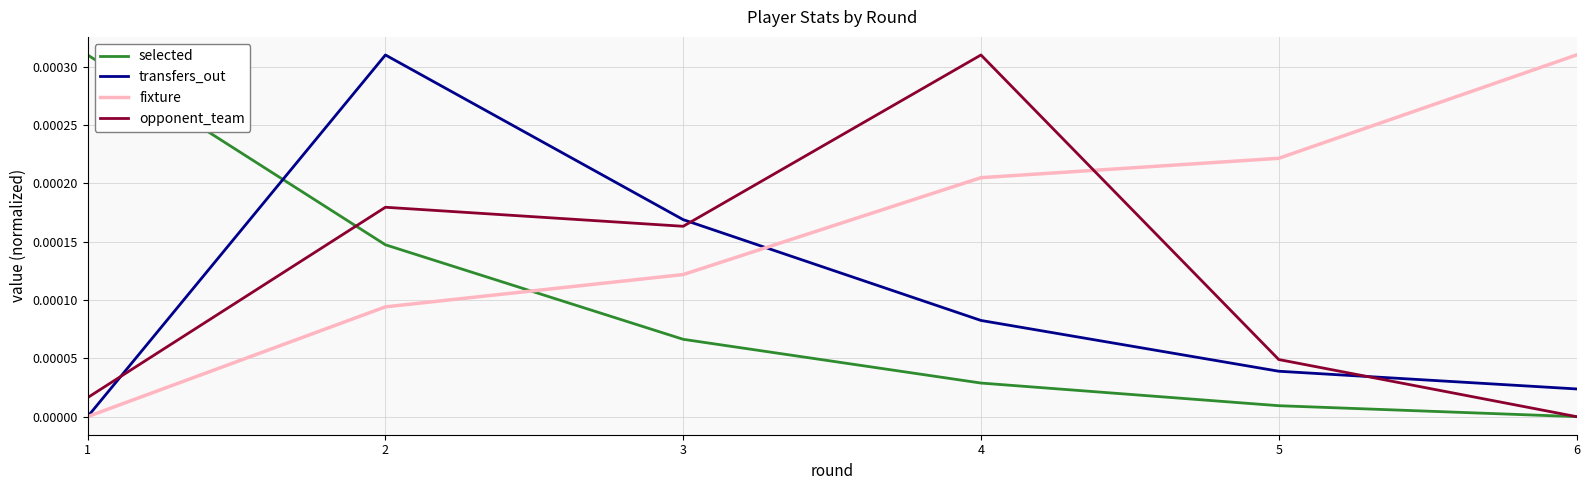

After their last crossing, which series has the higher values: selected or fixture?

fixture